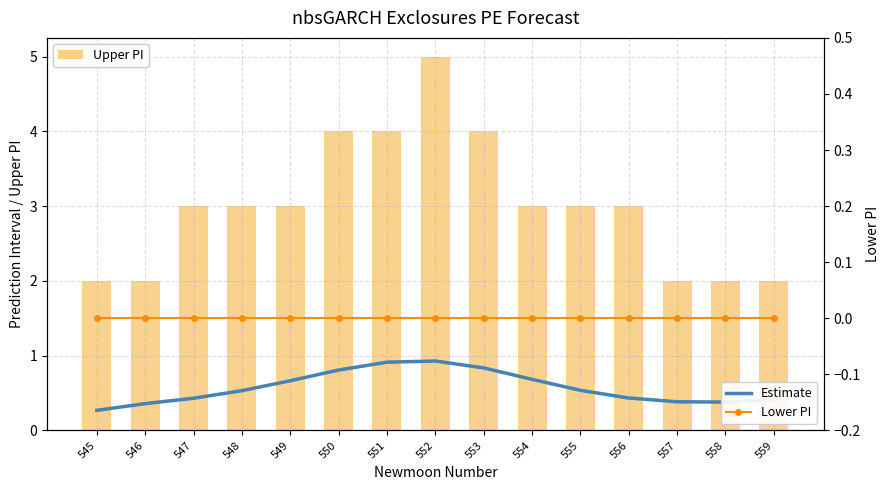

Reading left to right, list all the values displayed in this chart.

Estimate: 545=0.3	546=0.4	547=0.4	548=0.5	549=0.7	550=0.8	551=0.9	552=0.9	553=0.8	554=0.7	555=0.5	556=0.4	557=0.4	558=0.4	559=0.4
Upper PI: 545=2.0	546=2.0	547=3.0	548=3.0	549=3.0	550=4.0	551=4.0	552=5.0	553=4.0	554=3.0	555=3.0	556=3.0	557=2.0	558=2.0	559=2.0
Lower PI: 545=0.0	546=0.0	547=0.0	548=0.0	549=0.0	550=0.0	551=0.0	552=0.0	553=0.0	554=0.0	555=0.0	556=0.0	557=0.0	558=0.0	559=0.0